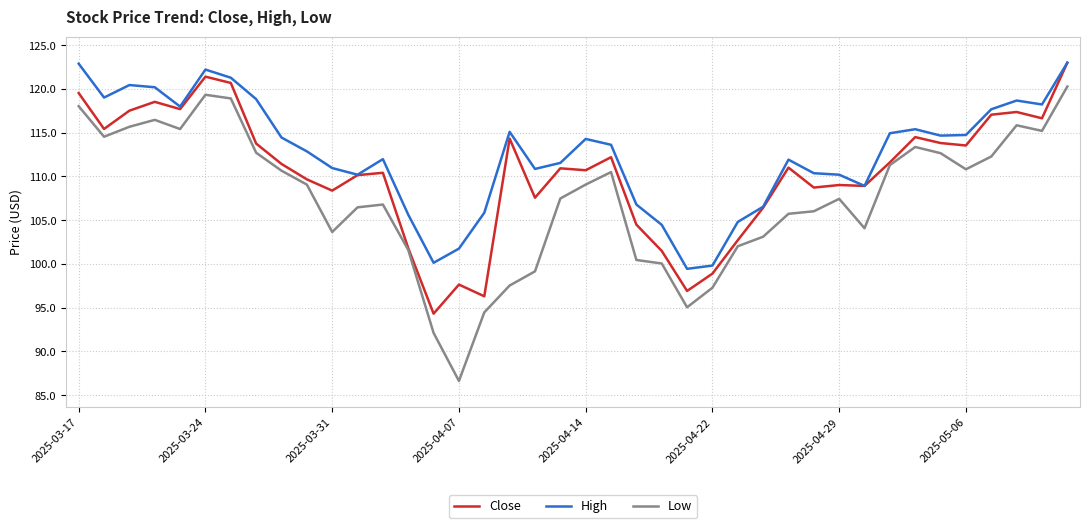

Rank the series by their average value, from highest to lowest.

High, Close, Low